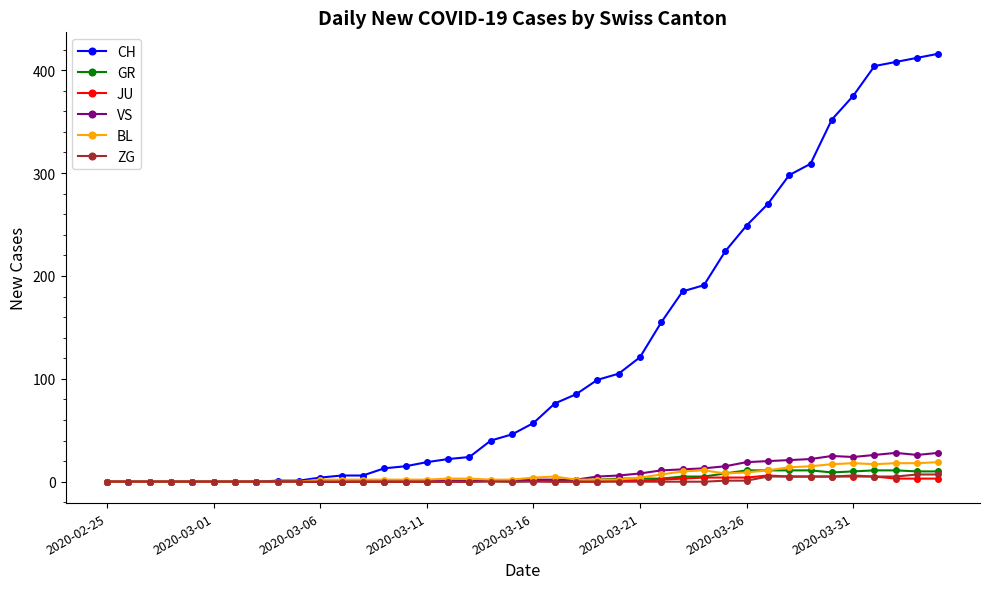

Which series has the largest total across all categories?

CH